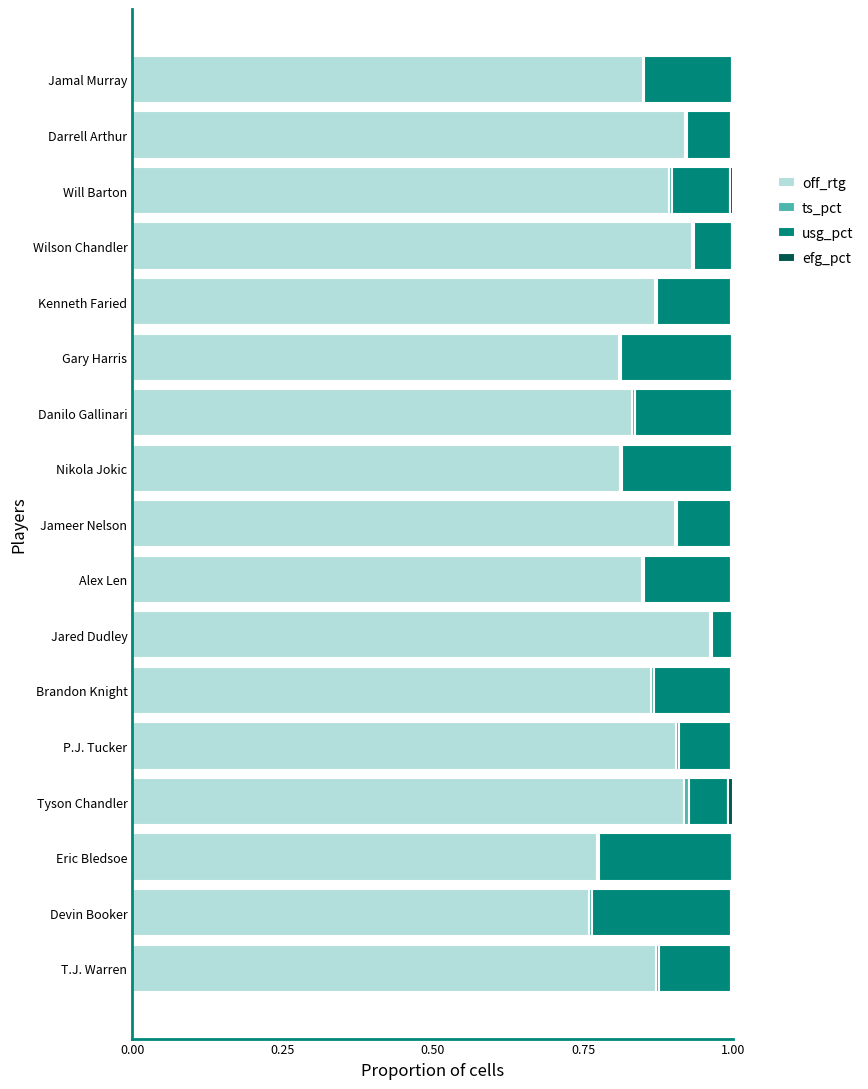

The value of off_rtg at Alex Len is 1.3. True or false?

False